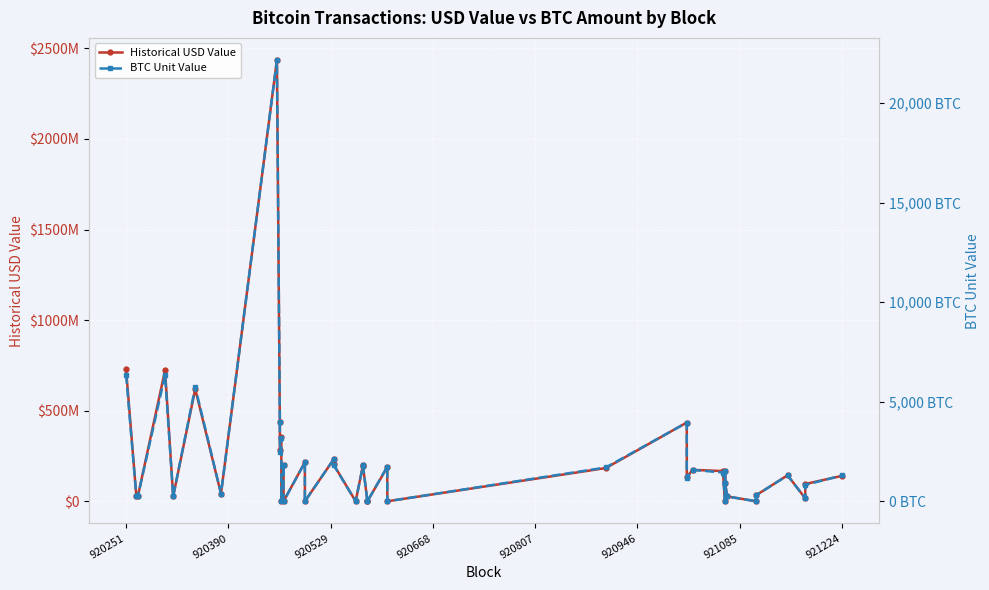

True or false: Historical USD Value and BTC Unit Value cross at least once.

False